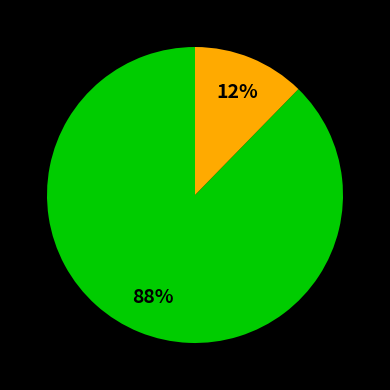

To the nearest percent, what is the average slice percentage?

50%